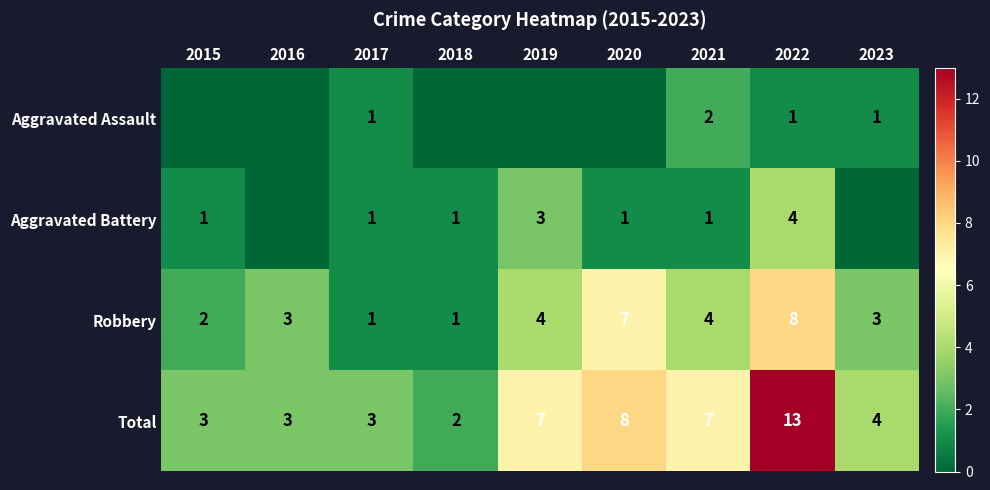

Which series has the widest spread of values?

Total